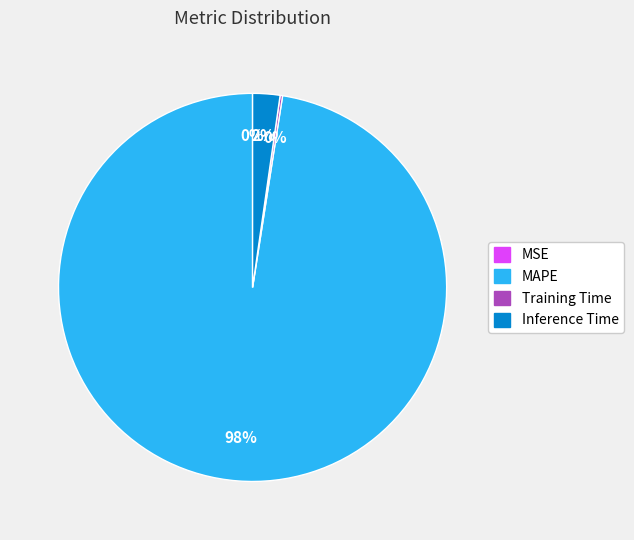

Which slice represents more than half of the pie?

MAPE